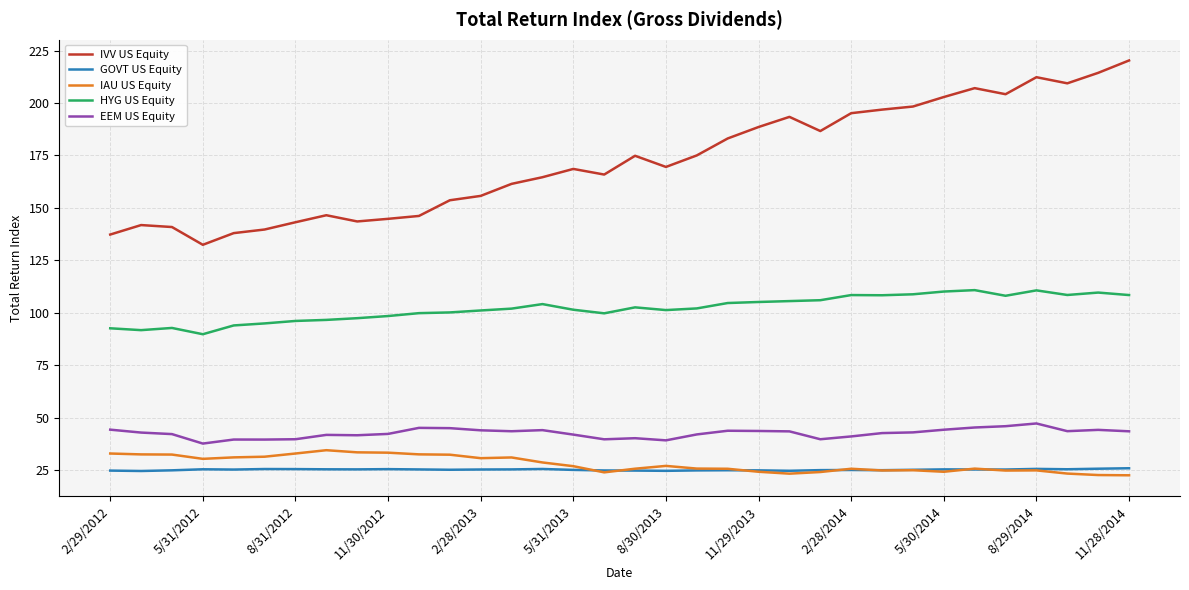

What is the minimum value shown in the chart?

22.6